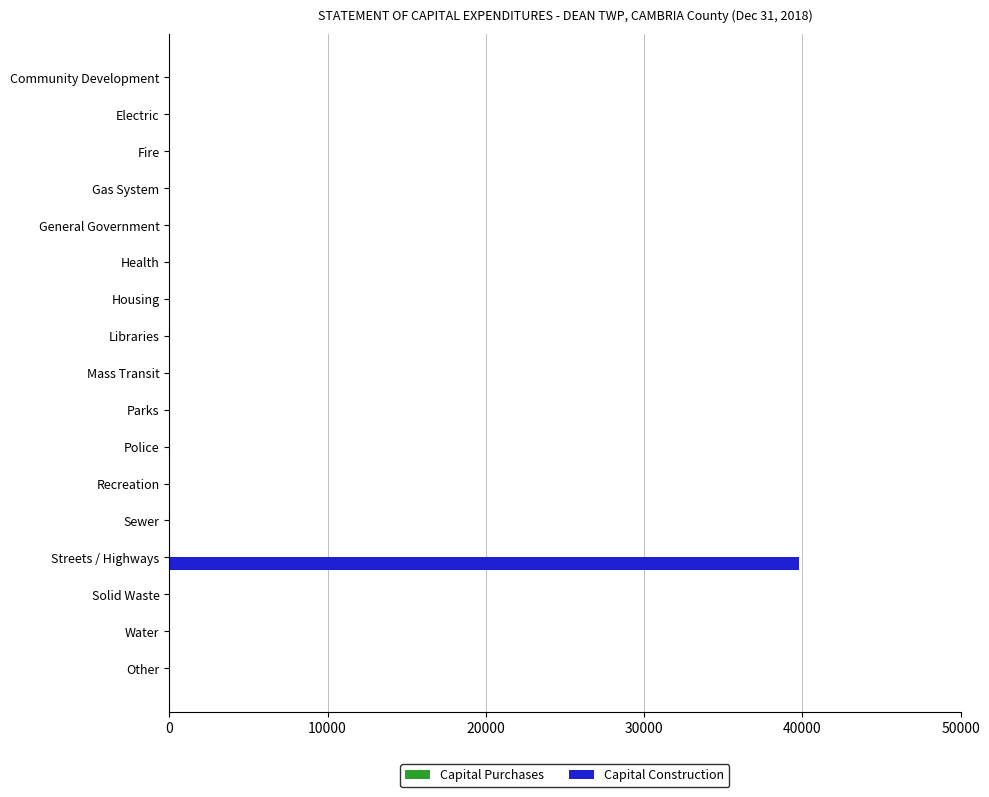

Which label corresponds to the largest value in the chart?

Streets / Highways